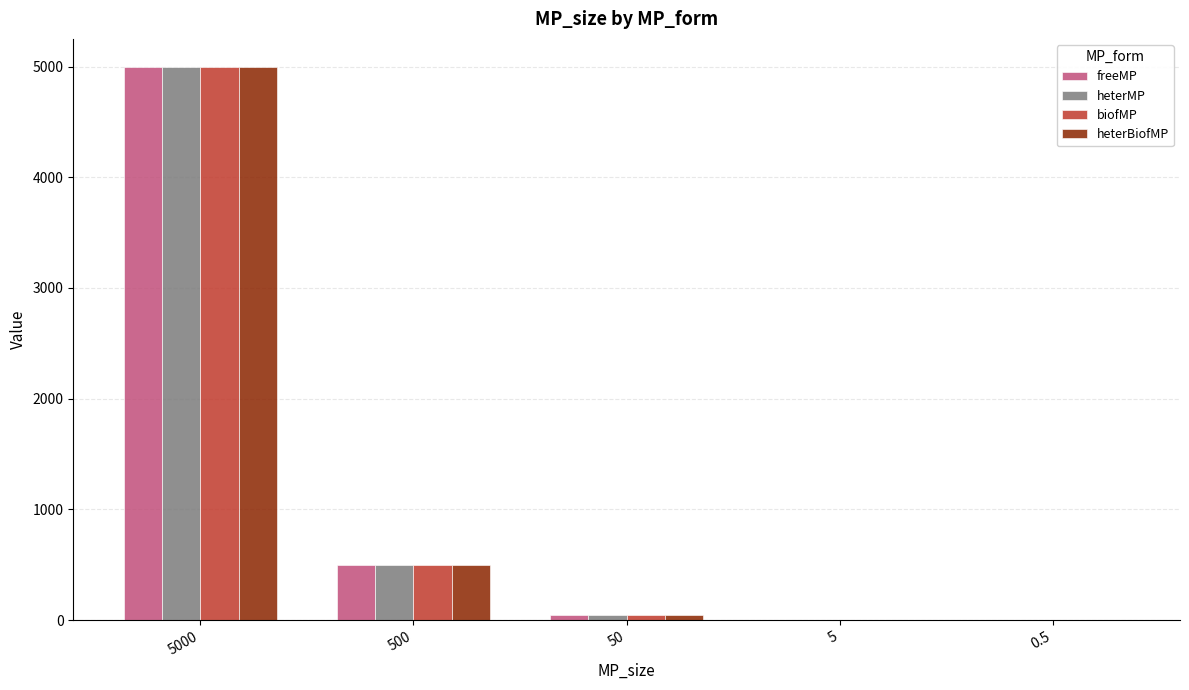

At which category is the sum across all series the highest?

5000